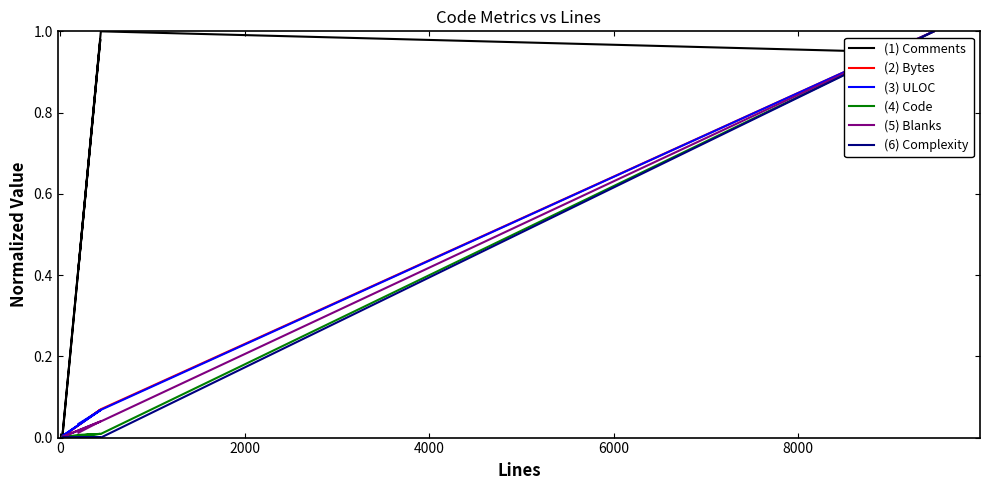

How many lines are shown in the chart?

6